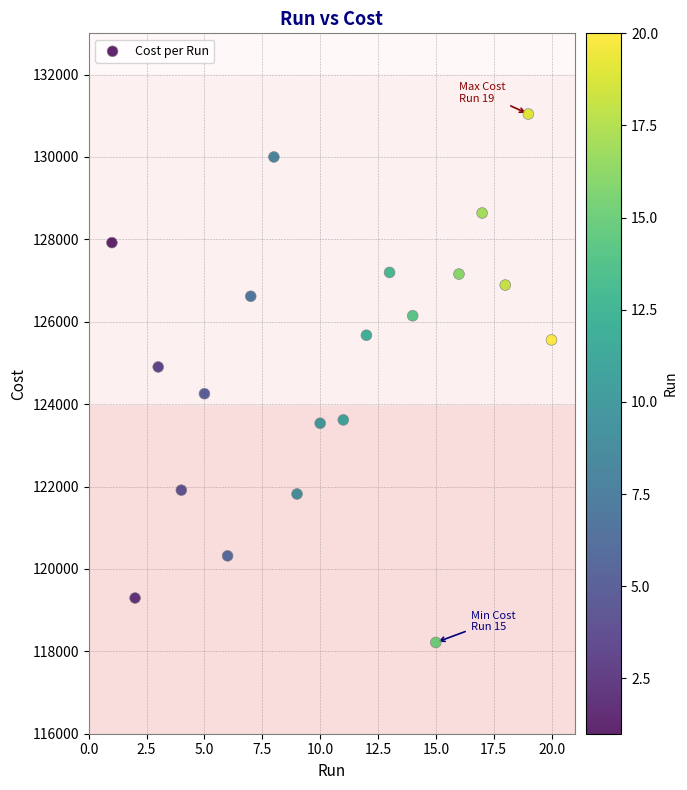

What is the range of X values (max minus min)?

19.0